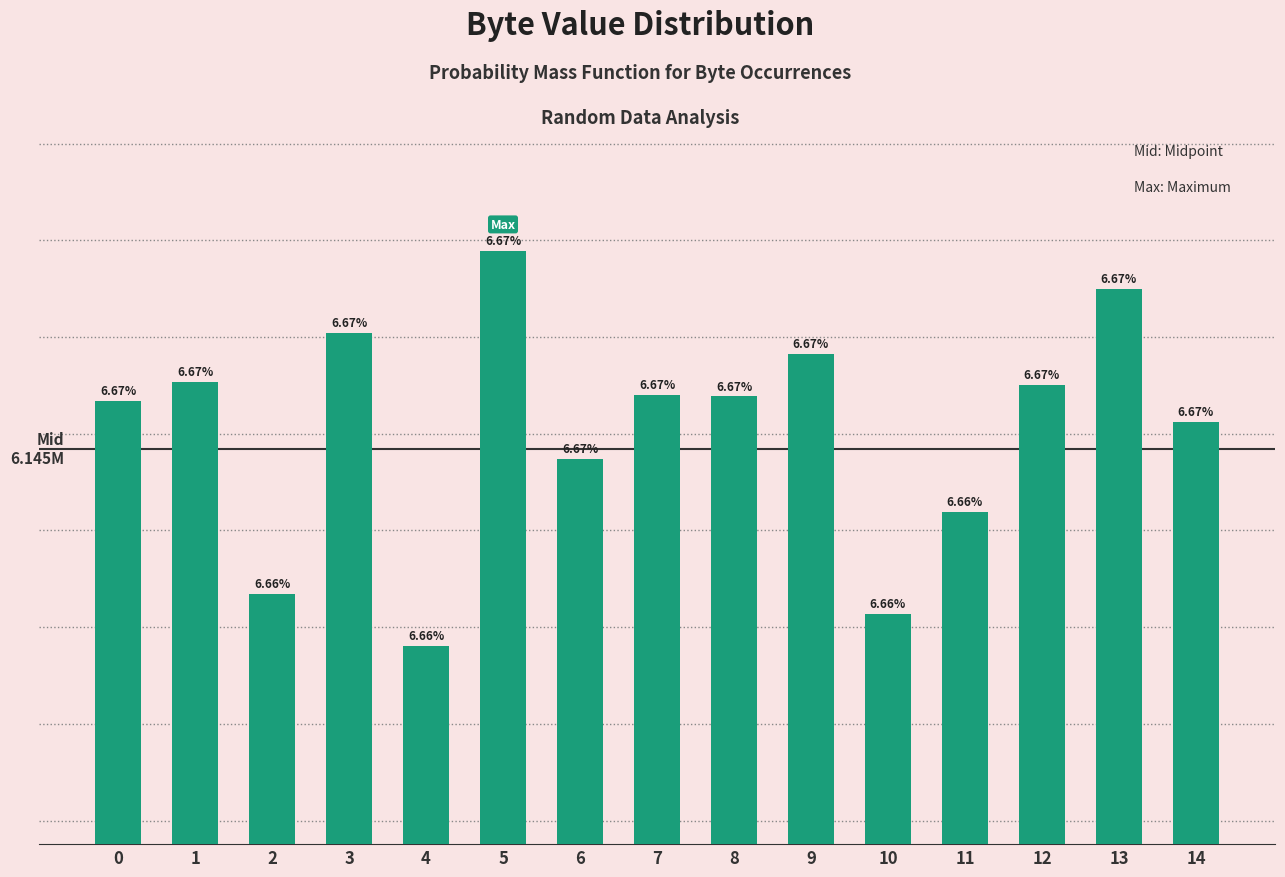

Are the bars horizontal?

No